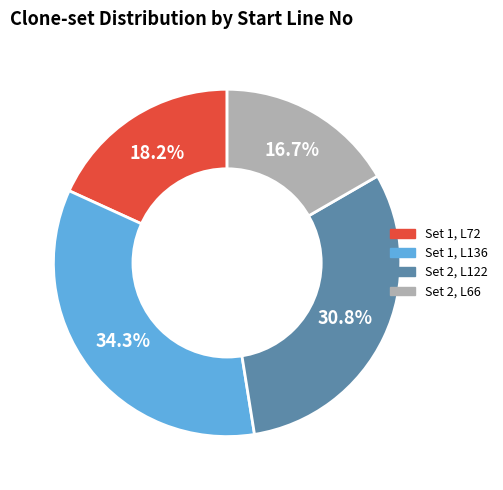

Approximately how many times larger is the value at Set 2, L122 compared to Set 2, L66?

1.8